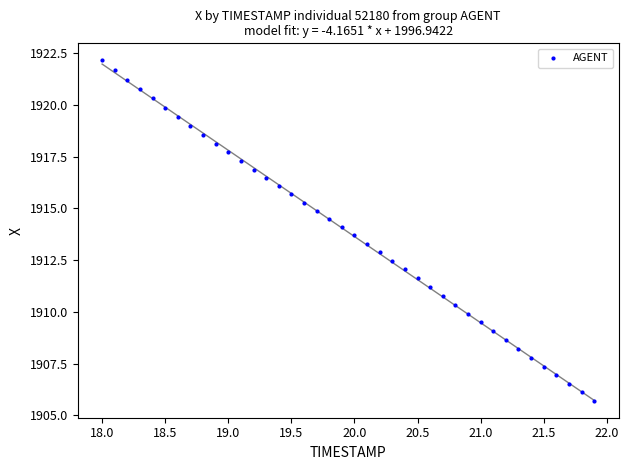

What is the range of X values (max minus min)?

3.9